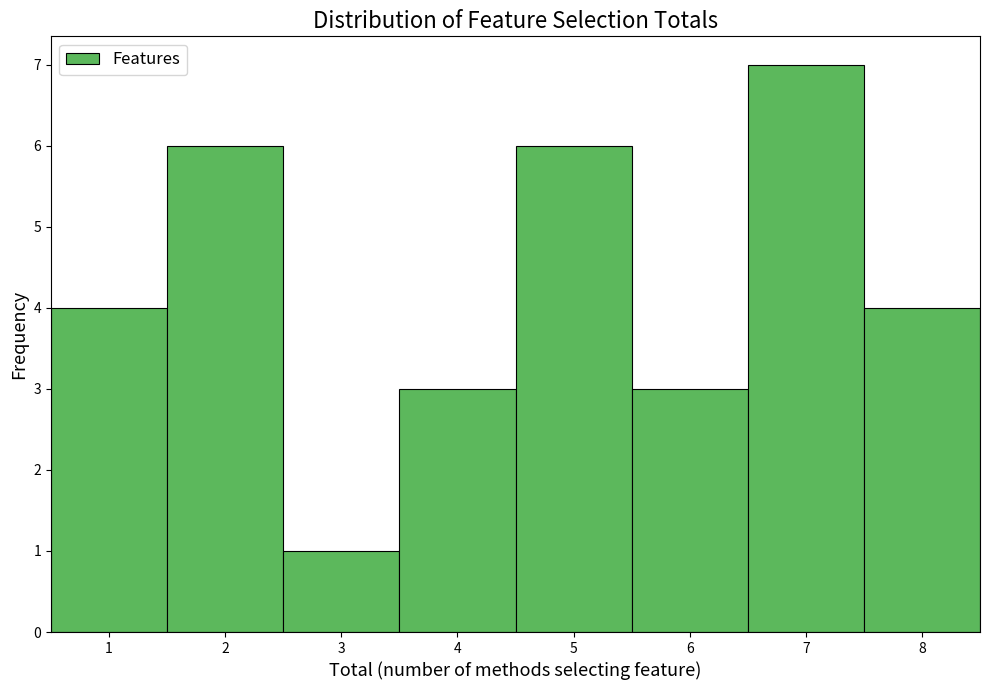

Over which range of the x-axis is the bar tallest?

6.5 to 7.5